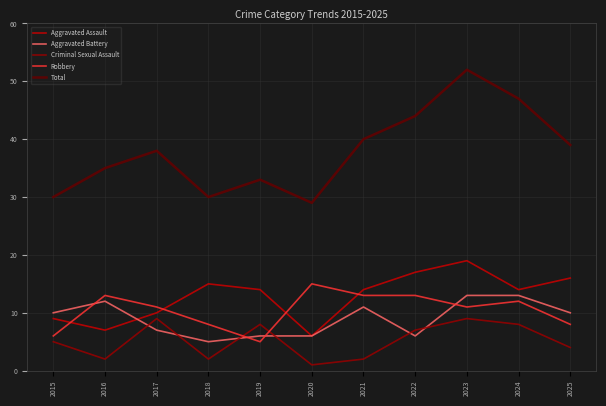

True or false: Total has more than 1 points higher than both neighbors.

True